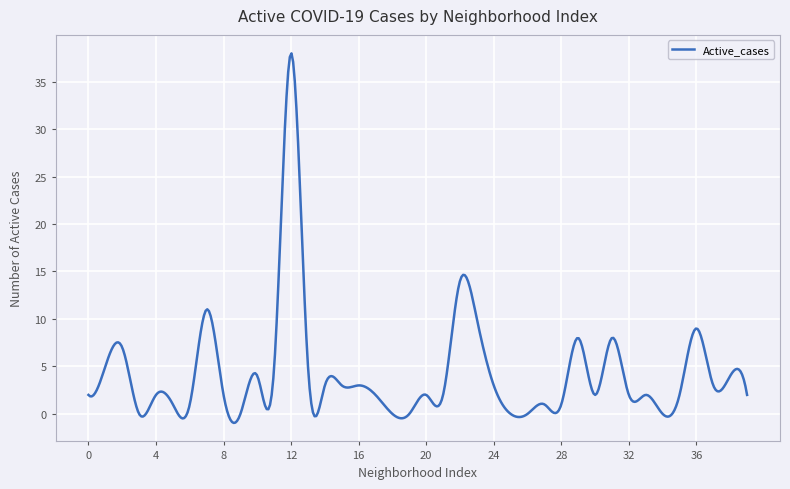

What is the greatest value displayed?

38.0